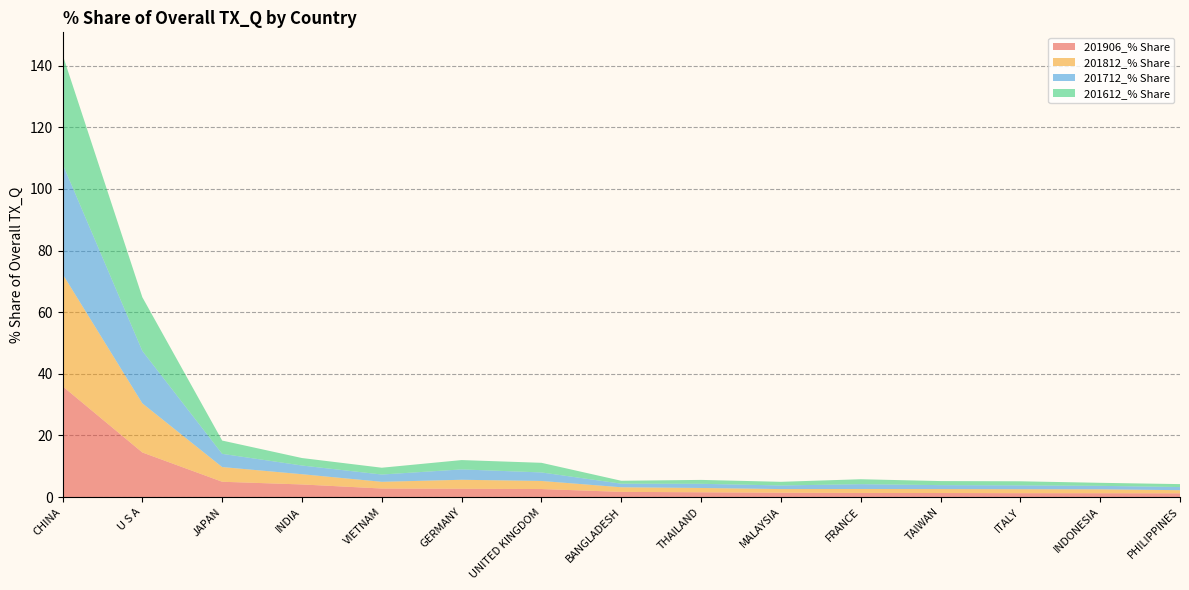

Reading left to right, list all the values displayed in this chart.

201906_% Share: 36.0	14.5	5.0	4.1	2.8	2.7	2.6	1.7	1.5	1.4	1.3	1.3	1.2	1.2	1.2
201812_% Share: 36.4	15.9	4.8	3.3	2.2	2.9	2.6	1.5	1.4	1.2	1.3	1.3	1.3	1.3	1.0
201712_% Share: 35.8	17.0	4.3	2.8	2.4	3.4	2.8	1.2	1.4	1.2	1.6	1.3	1.3	1.1	1.0
201612_% Share: 35.5	17.4	4.3	2.4	2.2	3.0	3.1	0.9	1.3	1.2	1.6	1.3	1.3	1.0	1.0